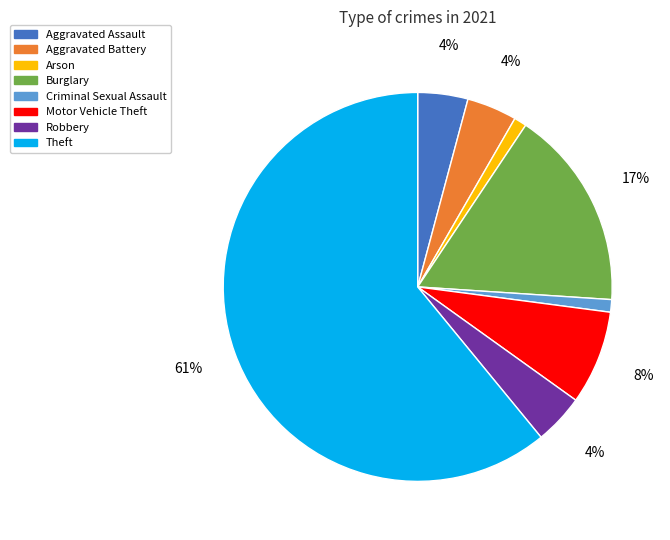

To the nearest percent, what portion does Robbery represent?

4%